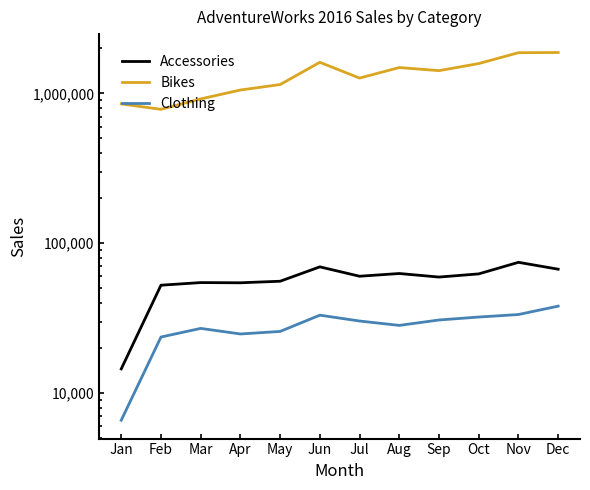

Where is the first local maximum for Clothing?

Mar